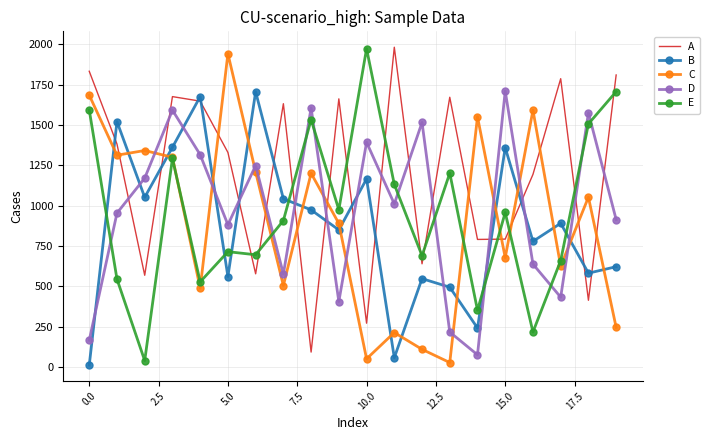

At how many categories does at least one series exceed 1865?

3